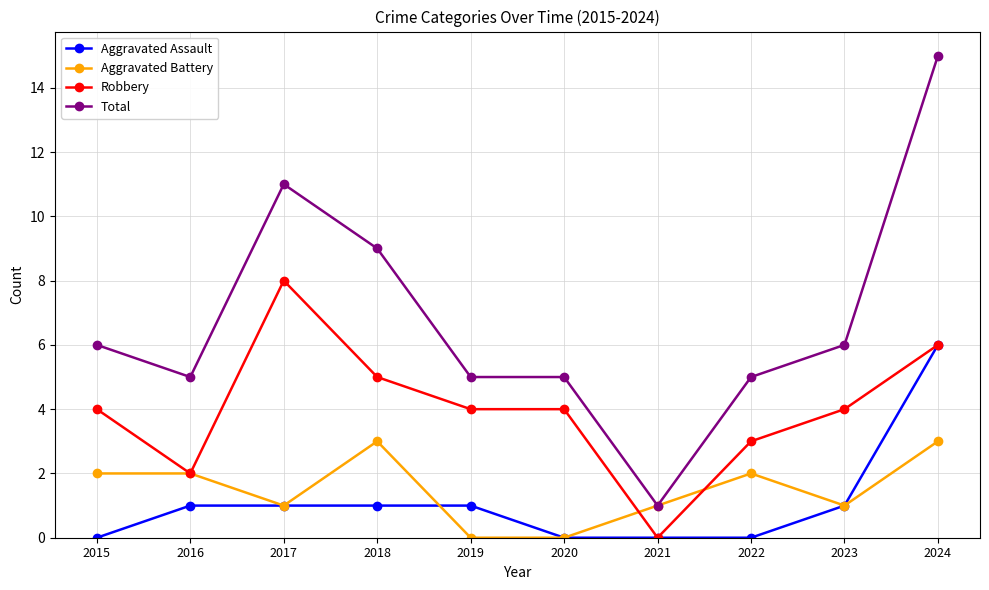

What is the maximum value shown in the chart?

15